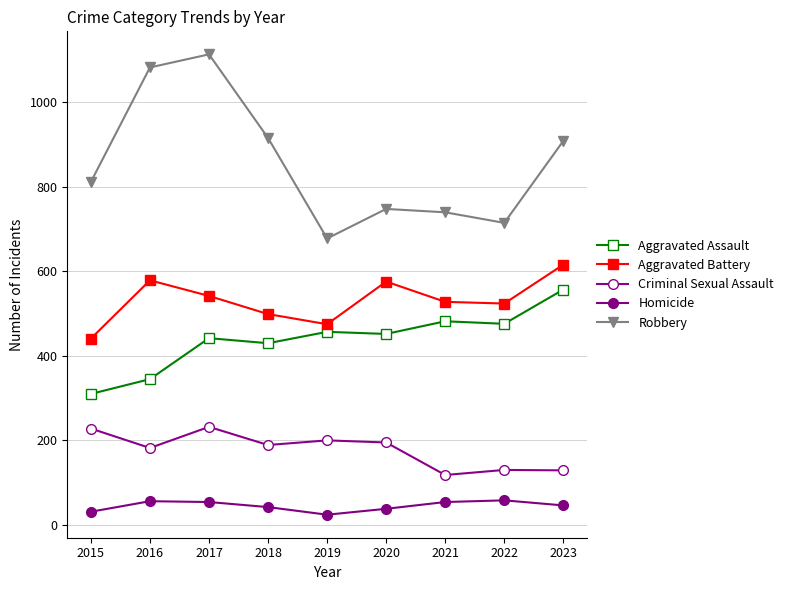

How many data points in Aggravated Assault are less than 452?

4